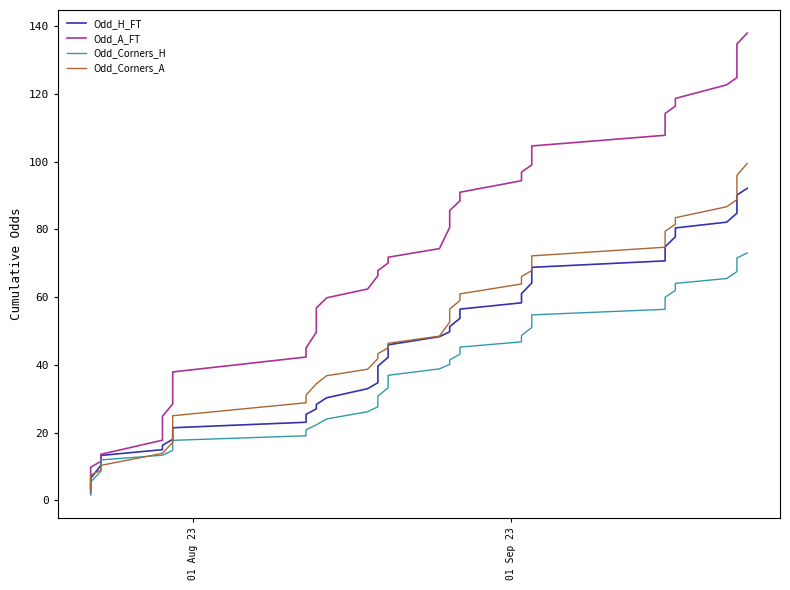

The Odd_Corners_H series shows 67.3 at 20. True or false?

False